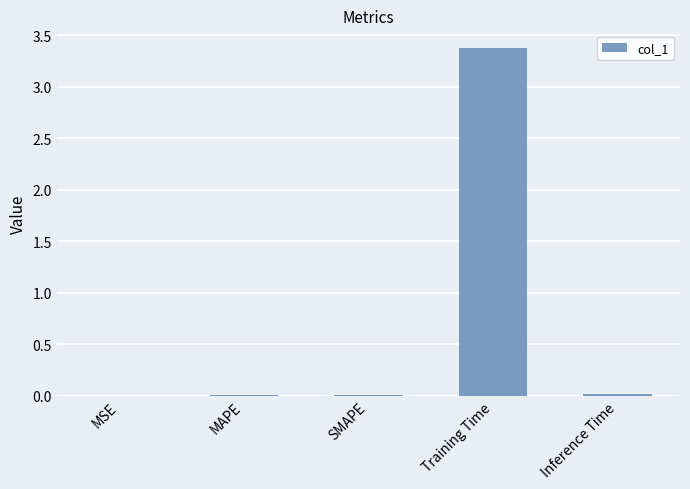

Which has a higher value, Training Time or MSE?

Training Time